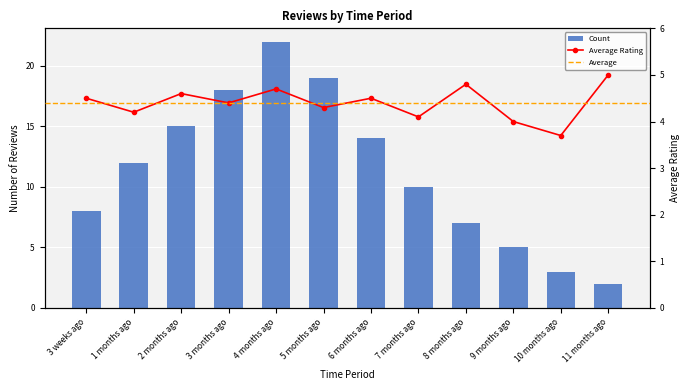

At which category does the chart reach its peak across all series?

4 months ago